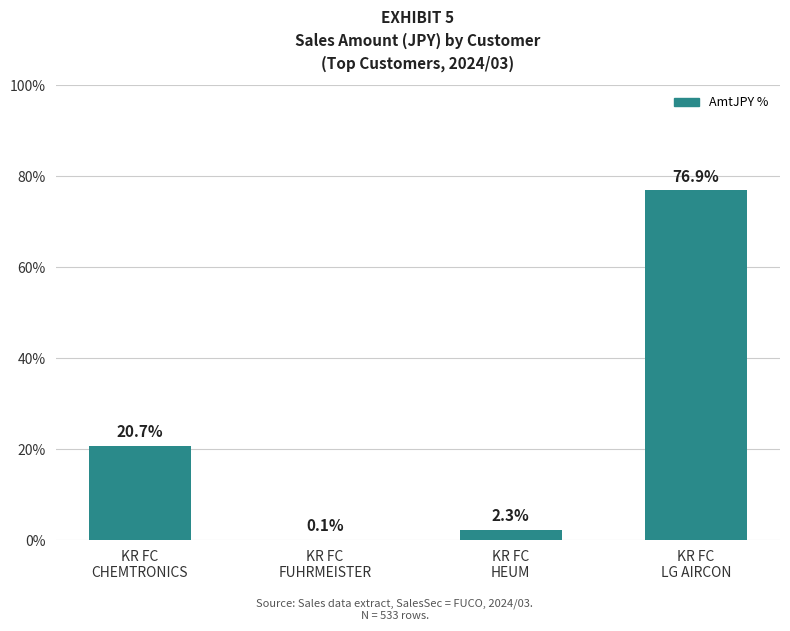

What is the maximum value shown in the chart?

76.9